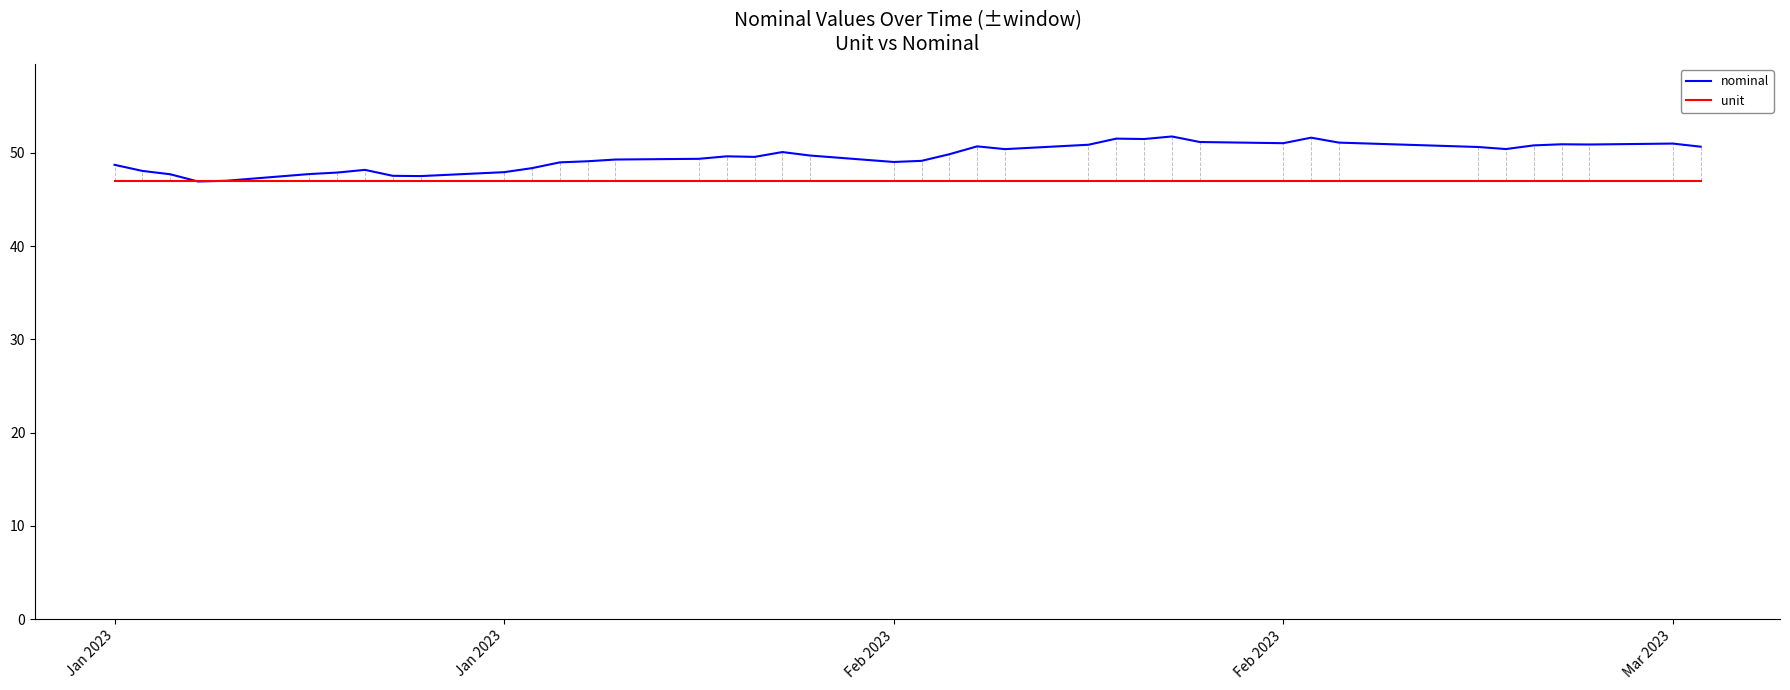

Which series has the largest total across all categories?

nominal